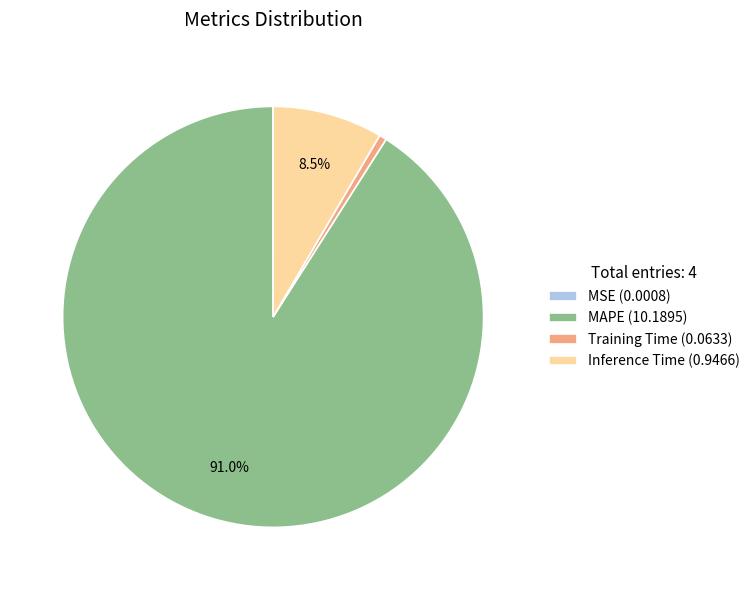

Which has a higher value, MAPE (10.1895) or Training Time (0.0633)?

MAPE (10.1895)